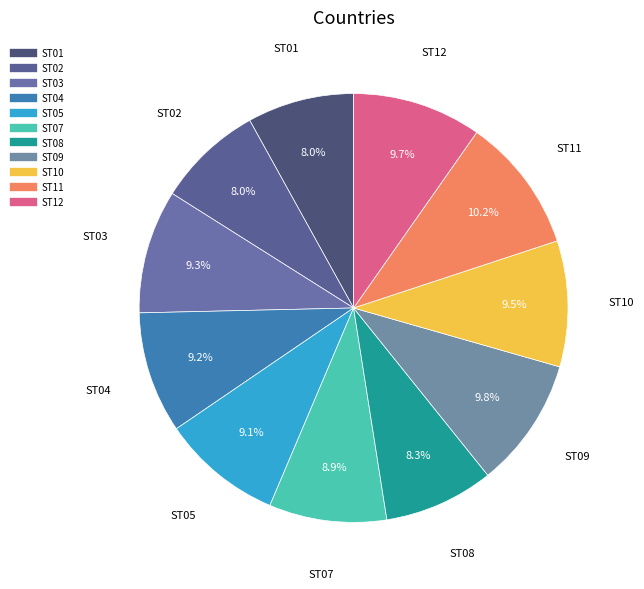

Is ST10 the majority of the pie?

No